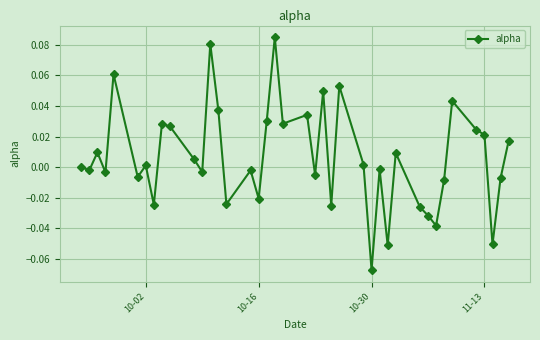

True or false: the data has more than 1 interior local peaks.

True